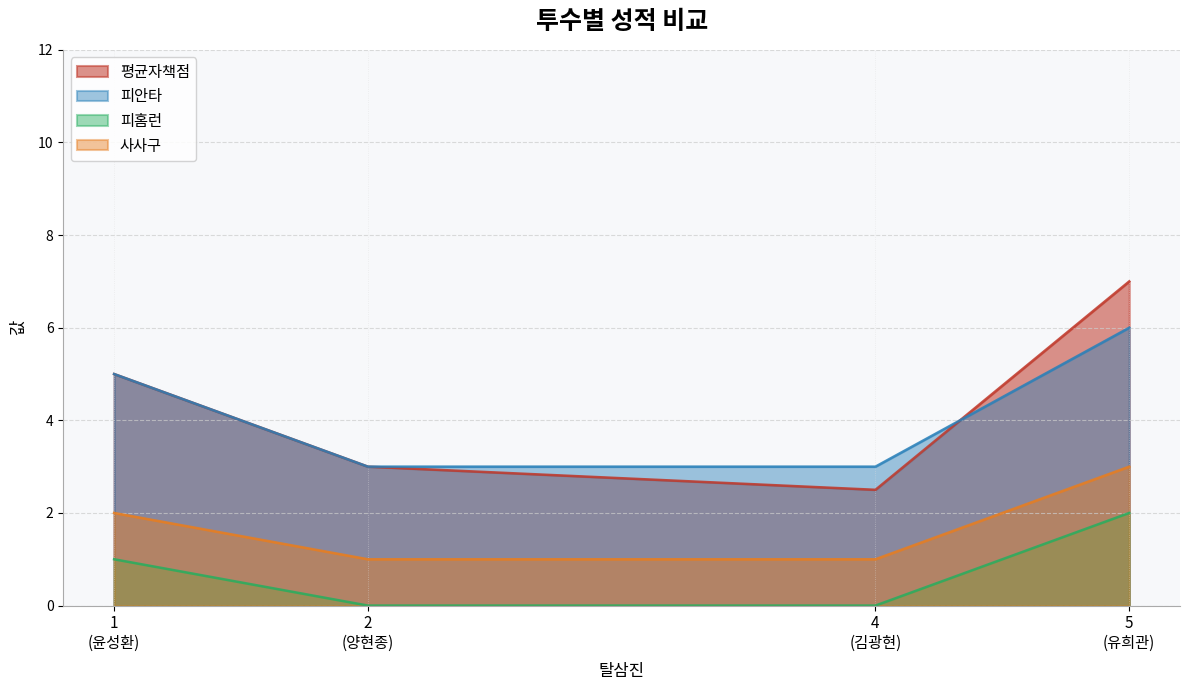

How many lines are shown in the chart?

4